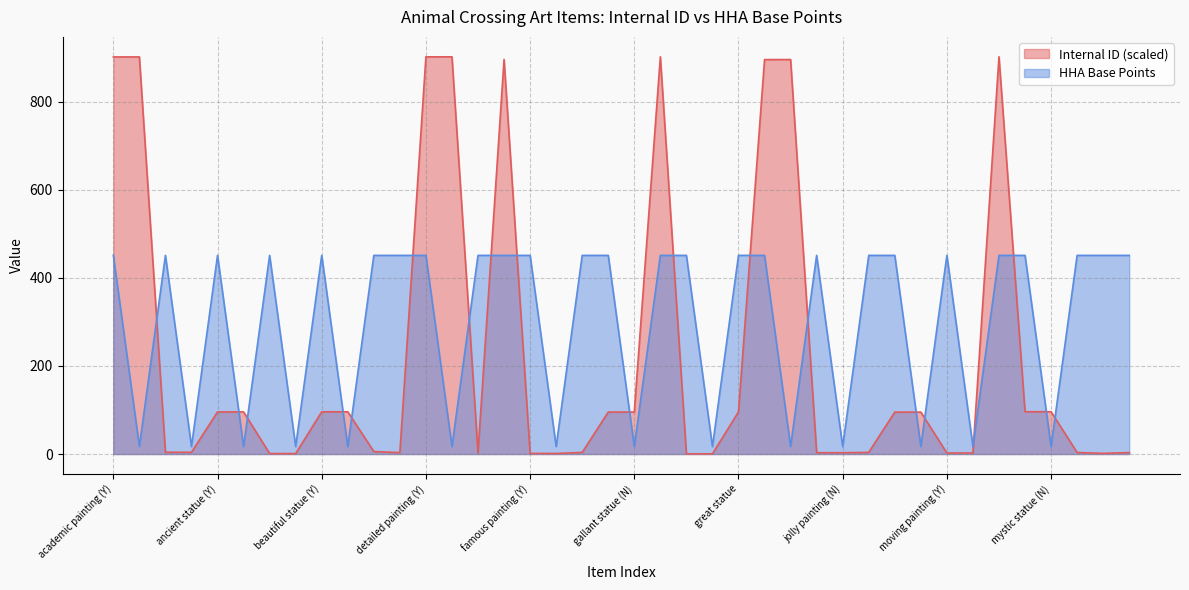

How many distinct data groups are displayed?

2